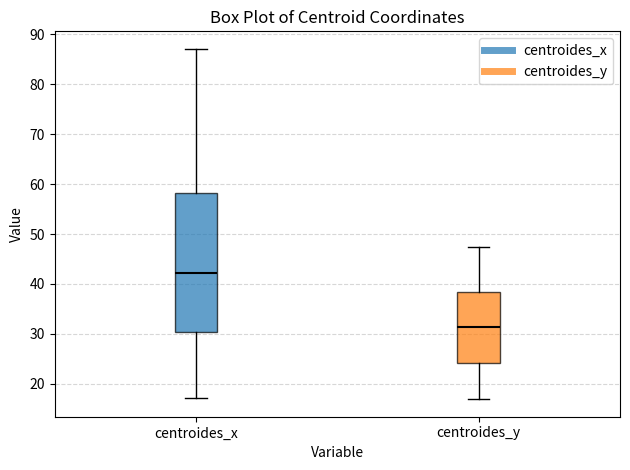

Reading left to right, read every box against the y-axis: the position of its median line, the range the box covers, and the ends of its whiskers. The values are not printed on the chart, so give them approximately, as read against the axis.

centroides_x: median 42, box 30 to 58, whiskers 17 to 87
centroides_y: median 31, box 24 to 38, whiskers 17 to 47